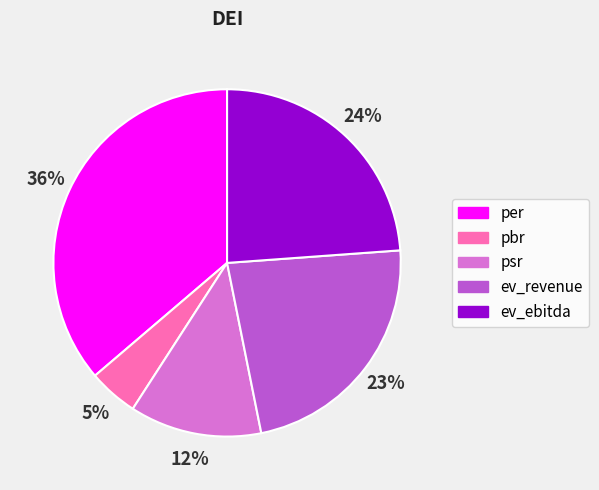

Combined, do psr and ev_revenue account for over 50%?

No